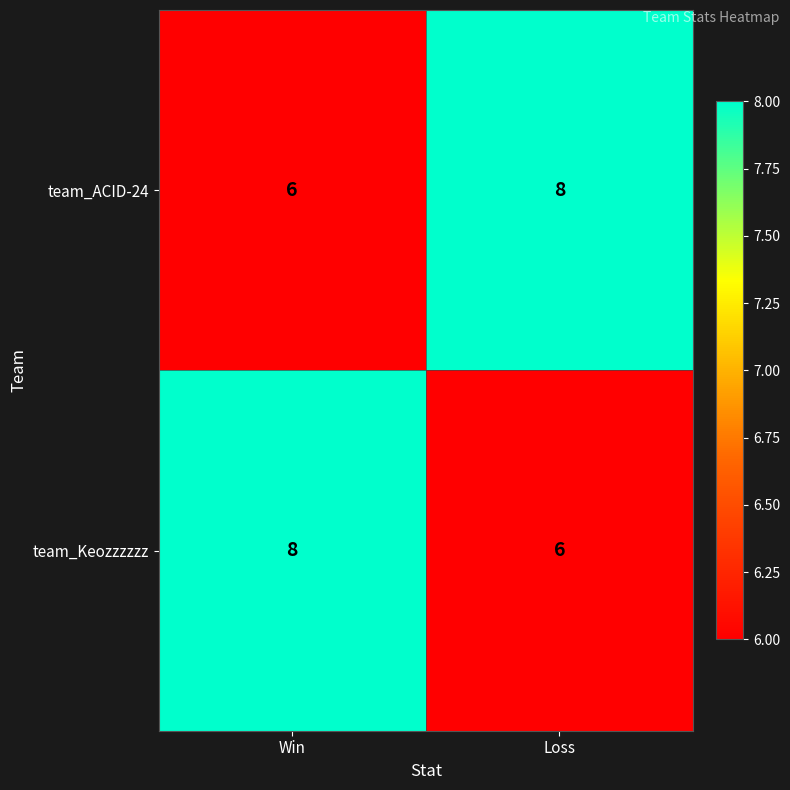

What is the sum of the team_Keozzzzzz values at Loss and Win?

14